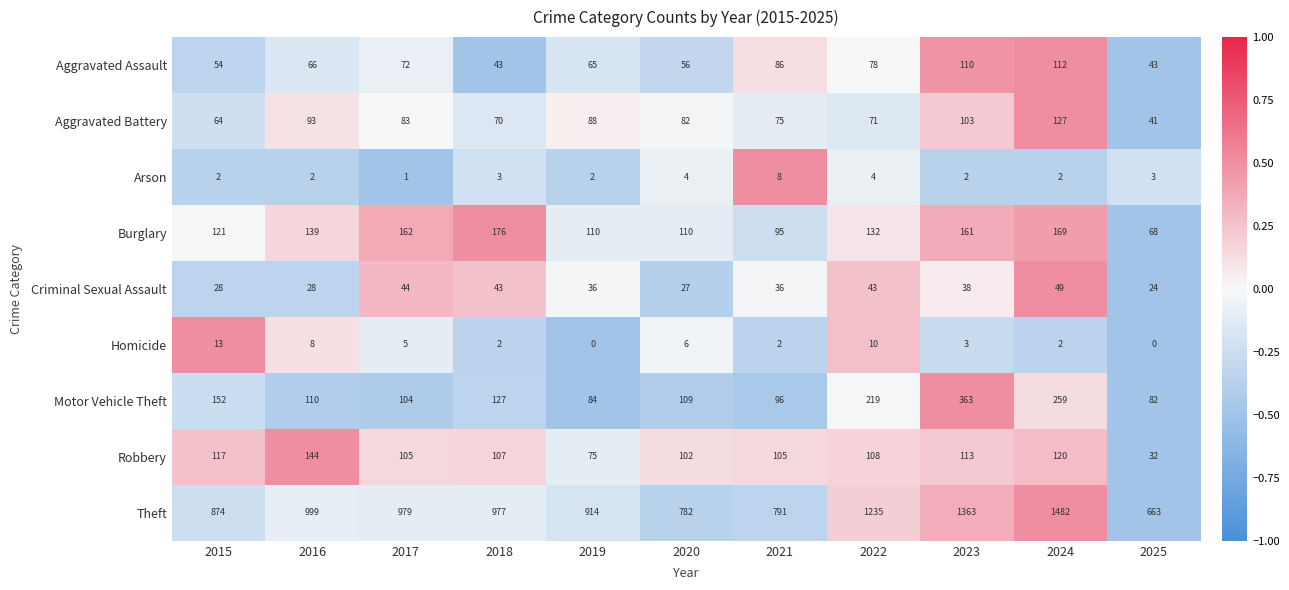

What is the difference between the Aggravated Assault values at 2025 and 2020?

13